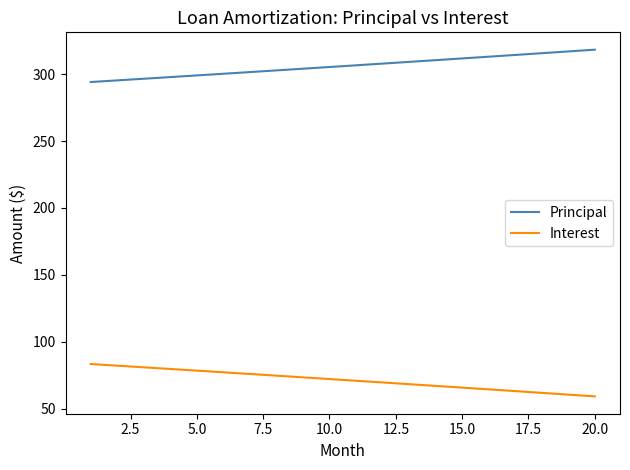

List the series in order of their peak value, highest first.

Principal, Interest